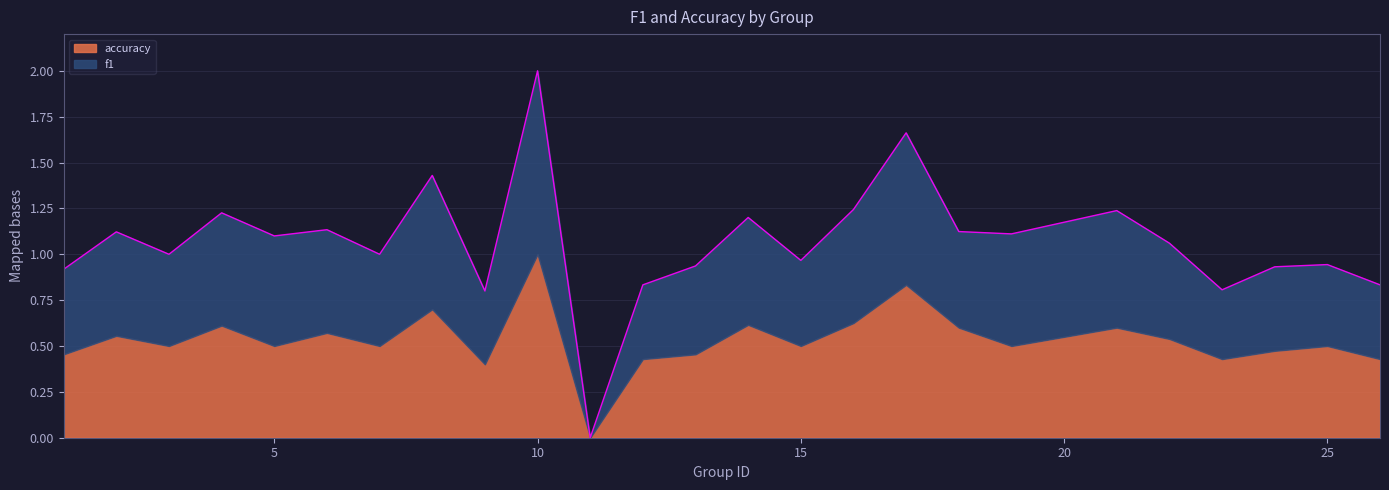

What is the value of the 4th point from the left?

1.2